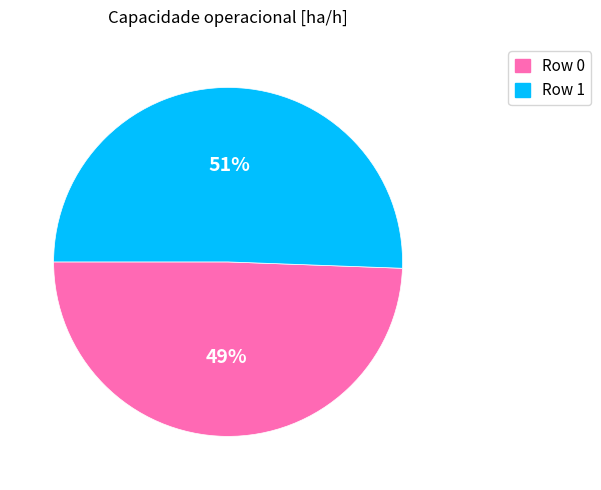

Approximately how many times larger is the value at Row 0 compared to Row 1?

1.0